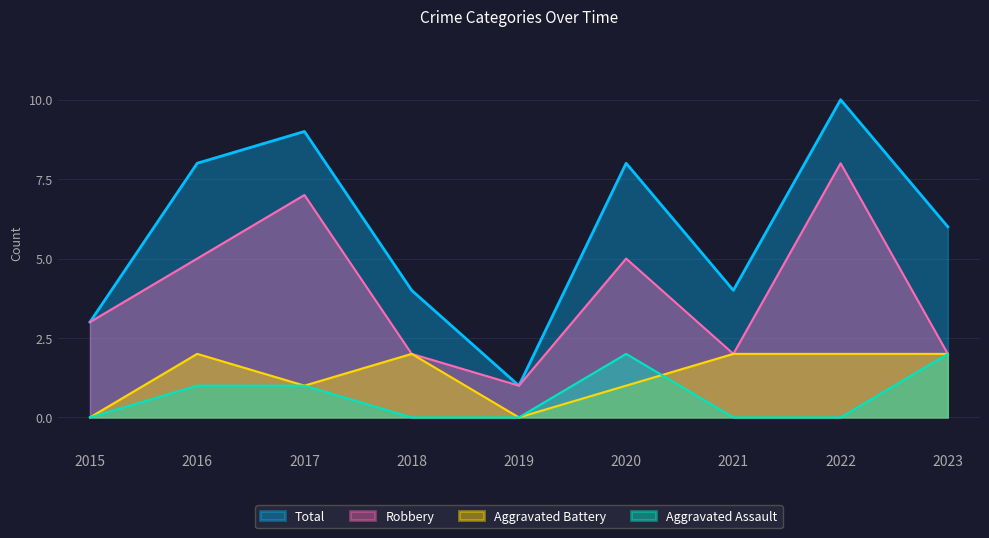

What is the total value across all series at 2022?

20